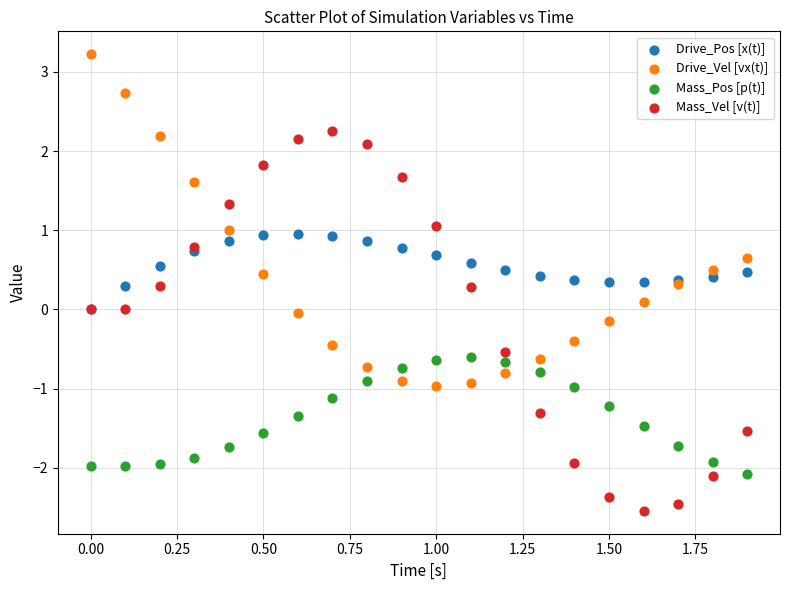

What are all the series names shown in the legend?

Drive_Pos [x(t)], Drive_Vel [vx(t)], Mass_Pos [p(t)], Mass_Vel [v(t)]